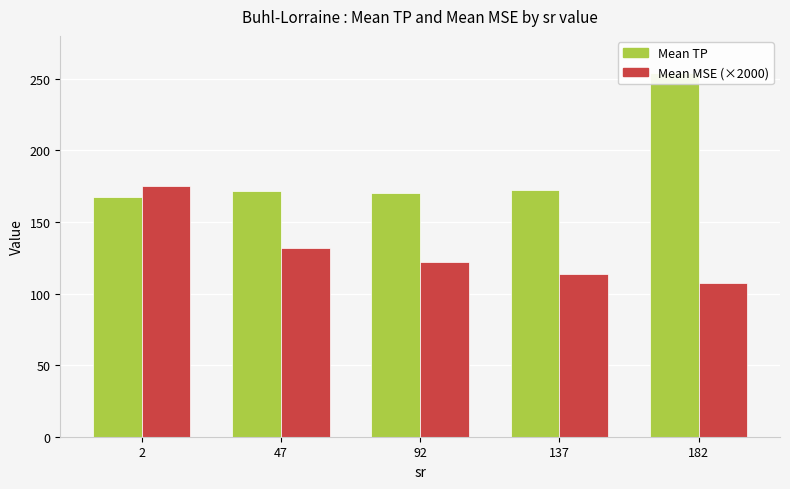

Is it true that Mean TP equals 407.2 at 182?

False